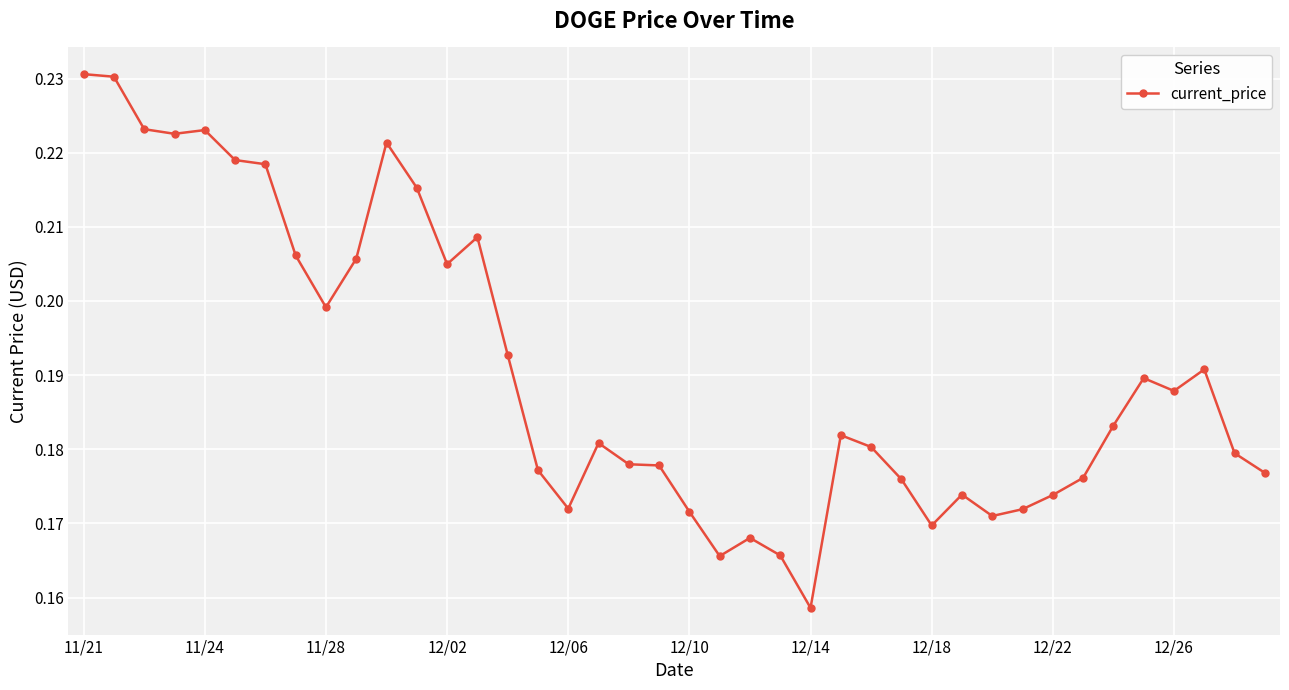

What is the sum of all values?

7.6